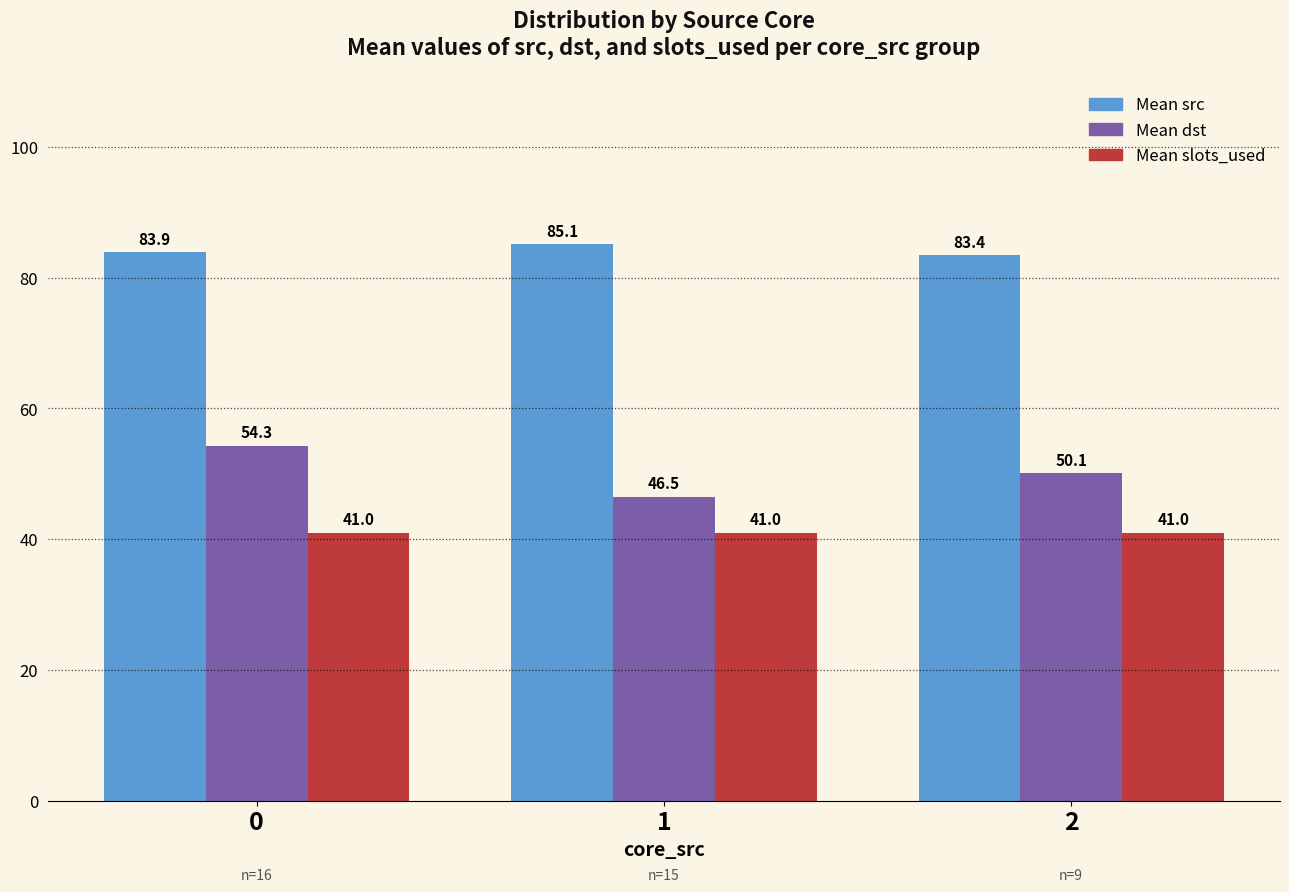

What is the value of the Mean src bar at the 3rd from the left?

83.4